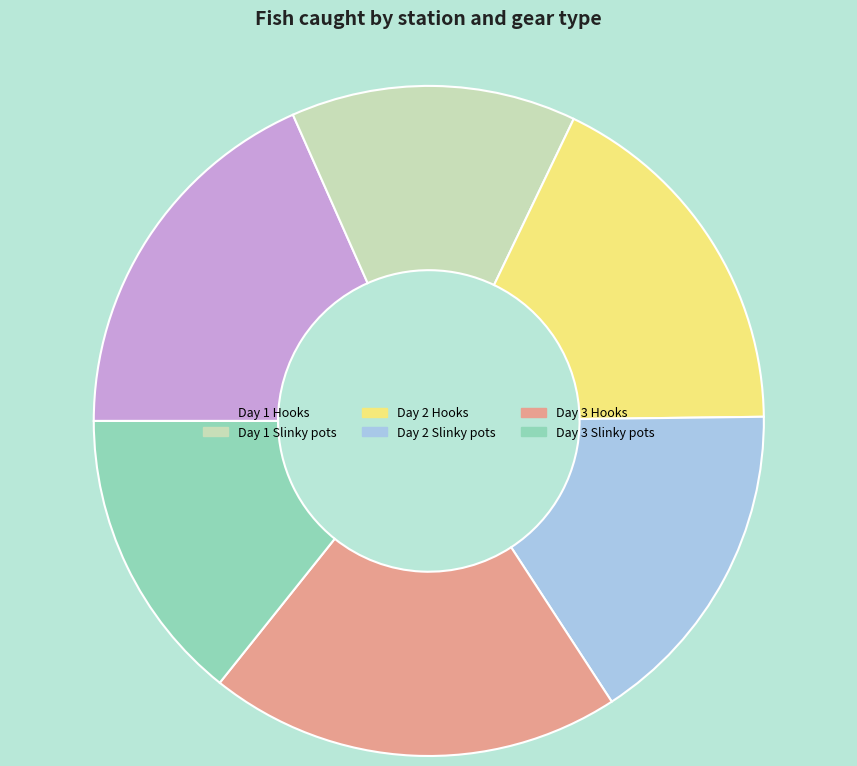

True or false: Day 3 Slinky pots accounts for 14% of the total.

True